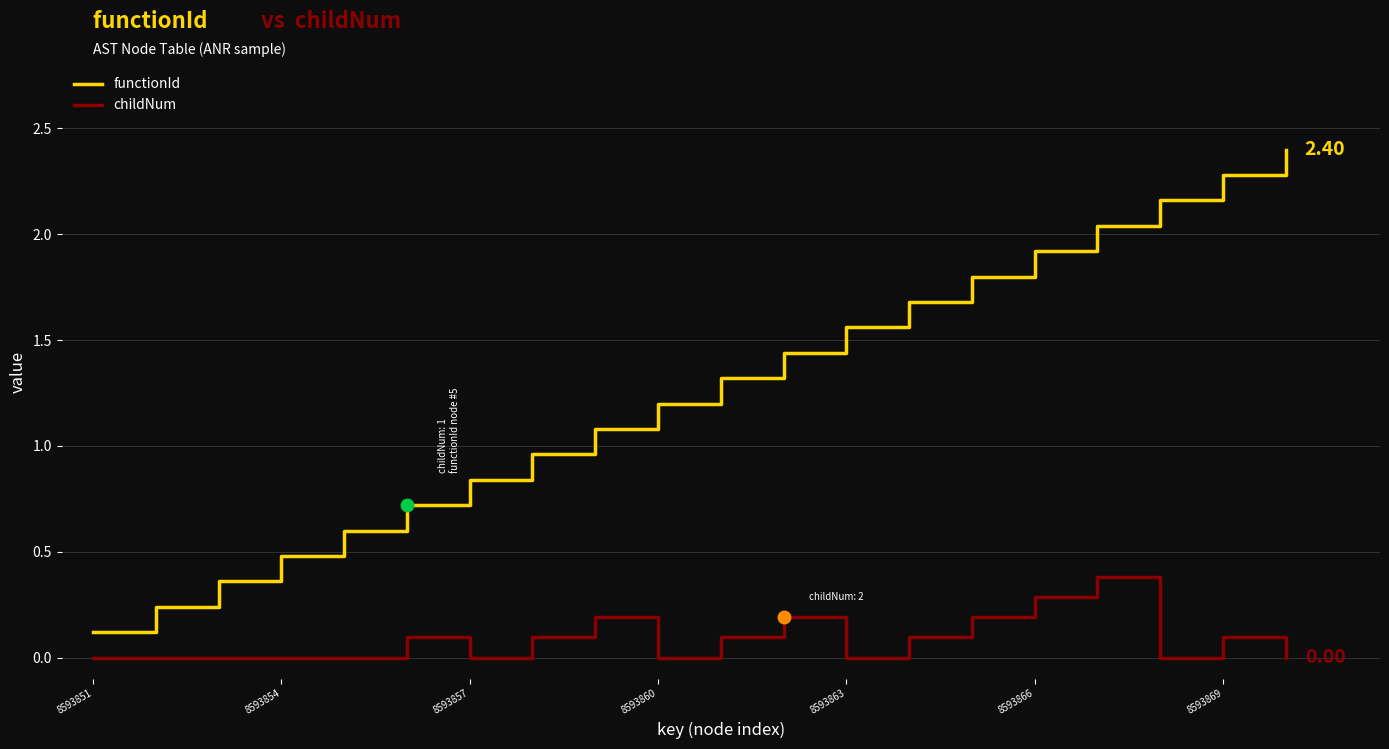

True or false: functionId has more than 0 interior local peaks.

False